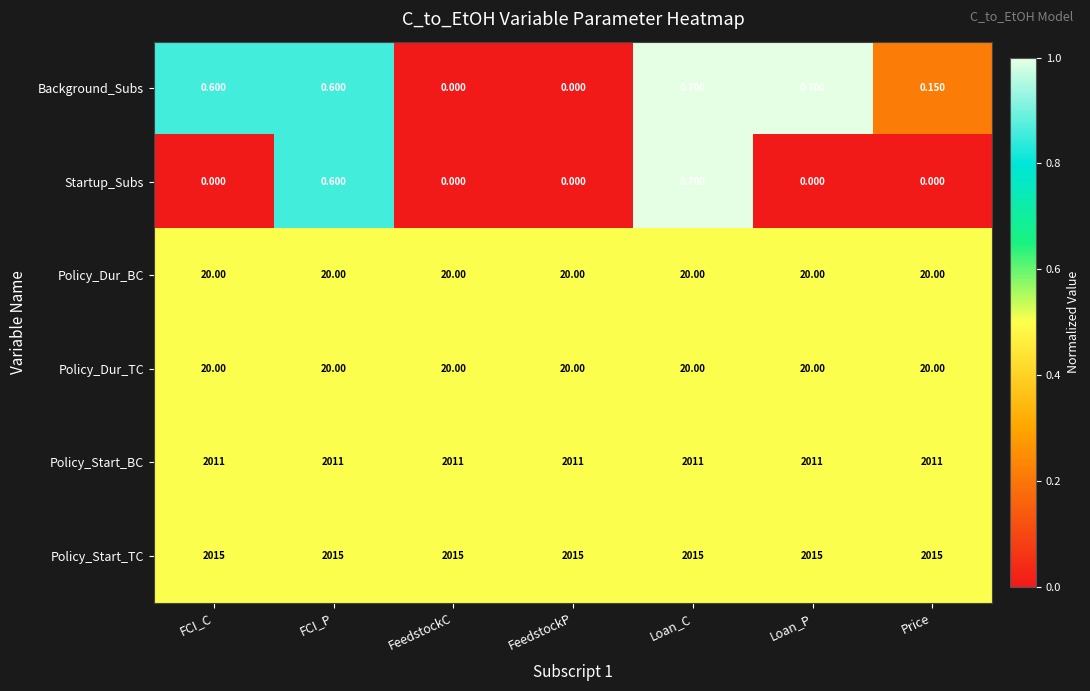

Which series changed the most between FeedstockC and Price?

Background_Subs